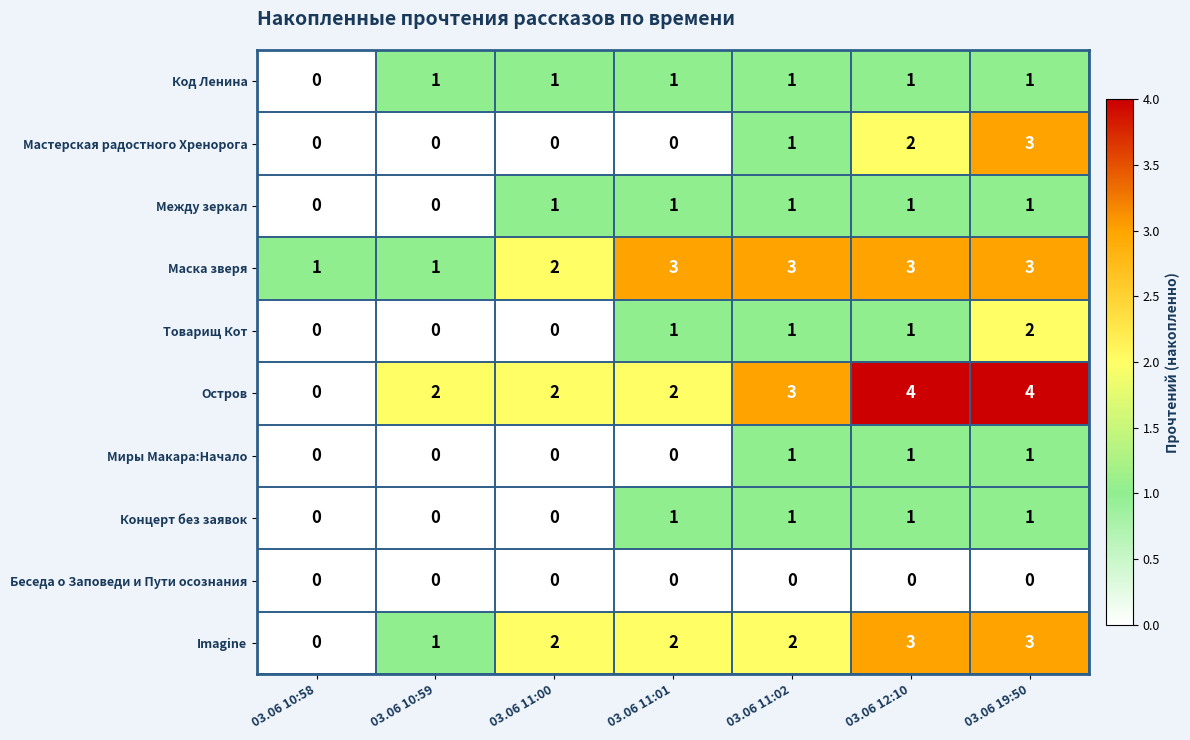

Count the Остров values in the range 2 to 4.

6